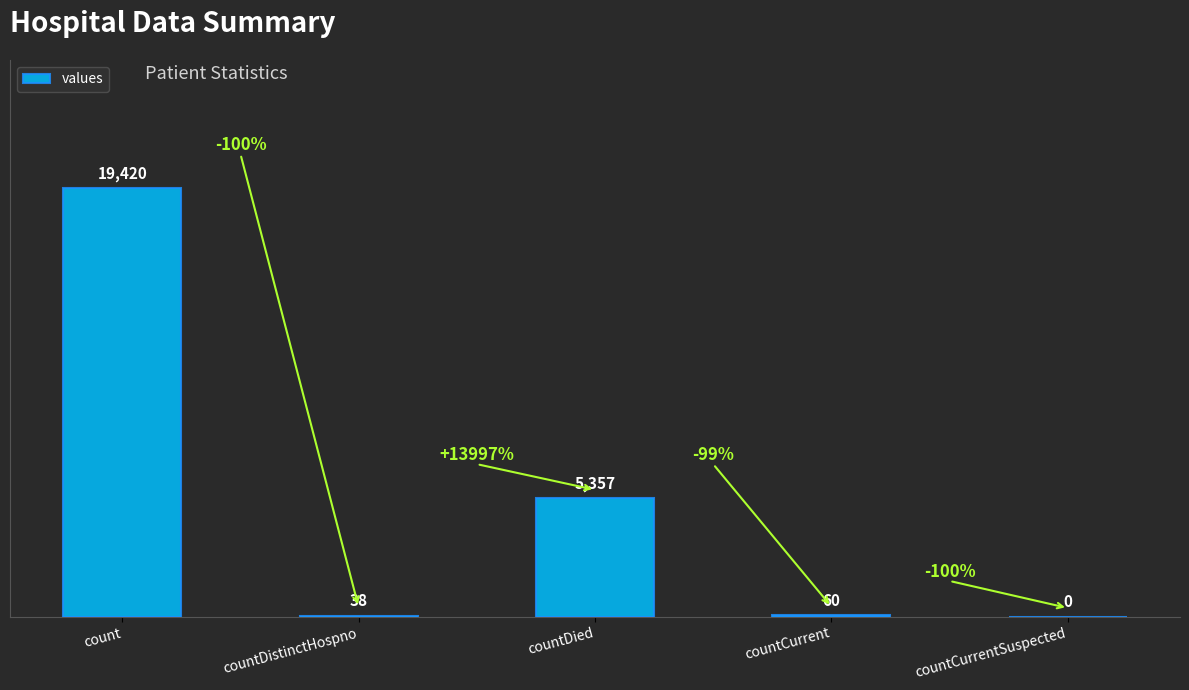

Between countCurrent and countDied, which is larger?

countDied